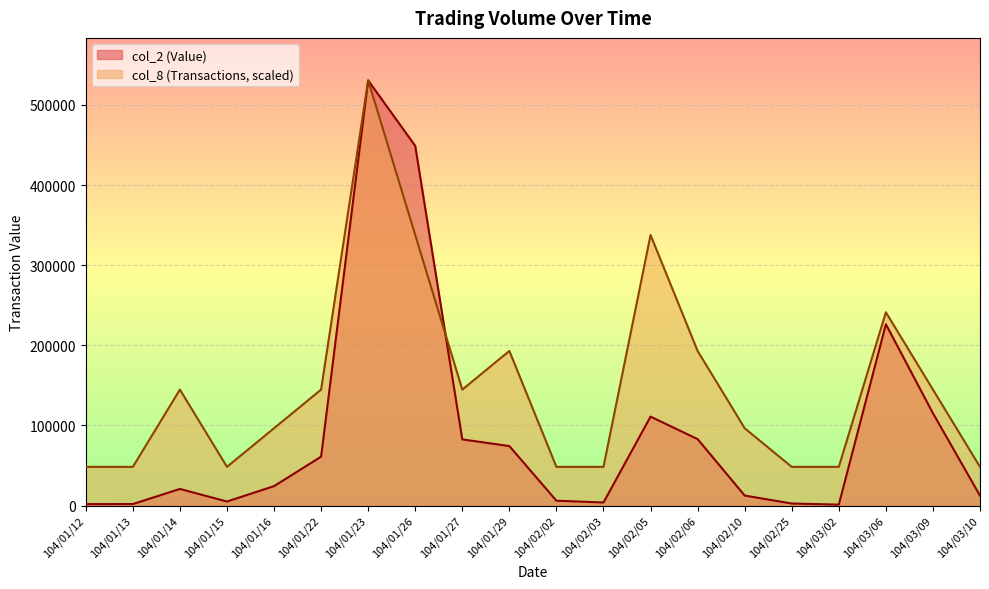

Where is col_8 (Transactions) nearest to the value 289401?

104/03/06